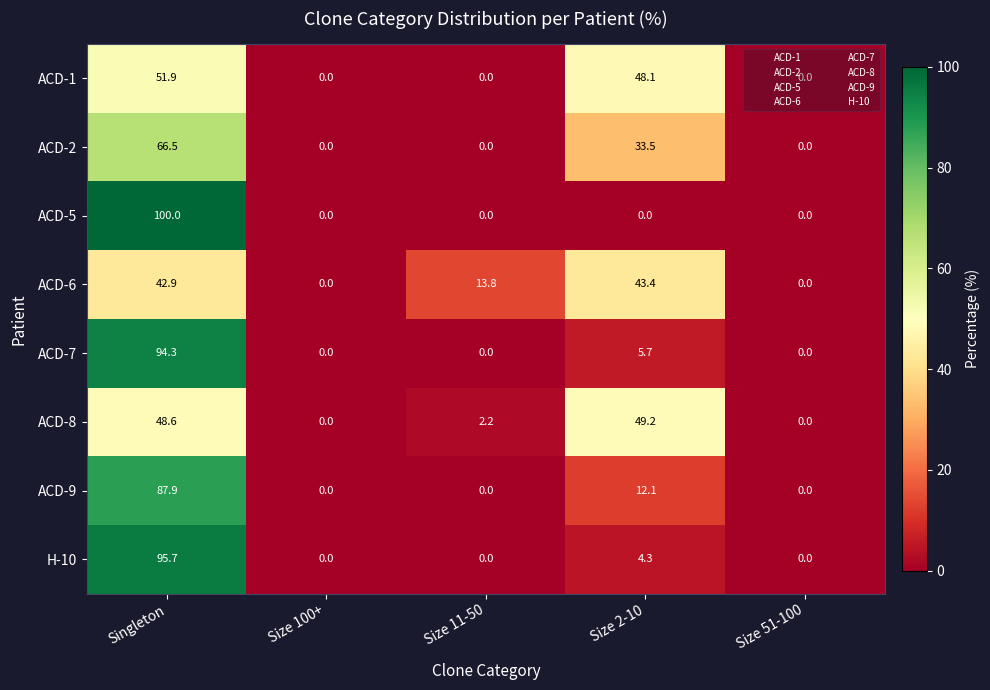

Which category has the highest value in the ACD-7 series?

Singleton